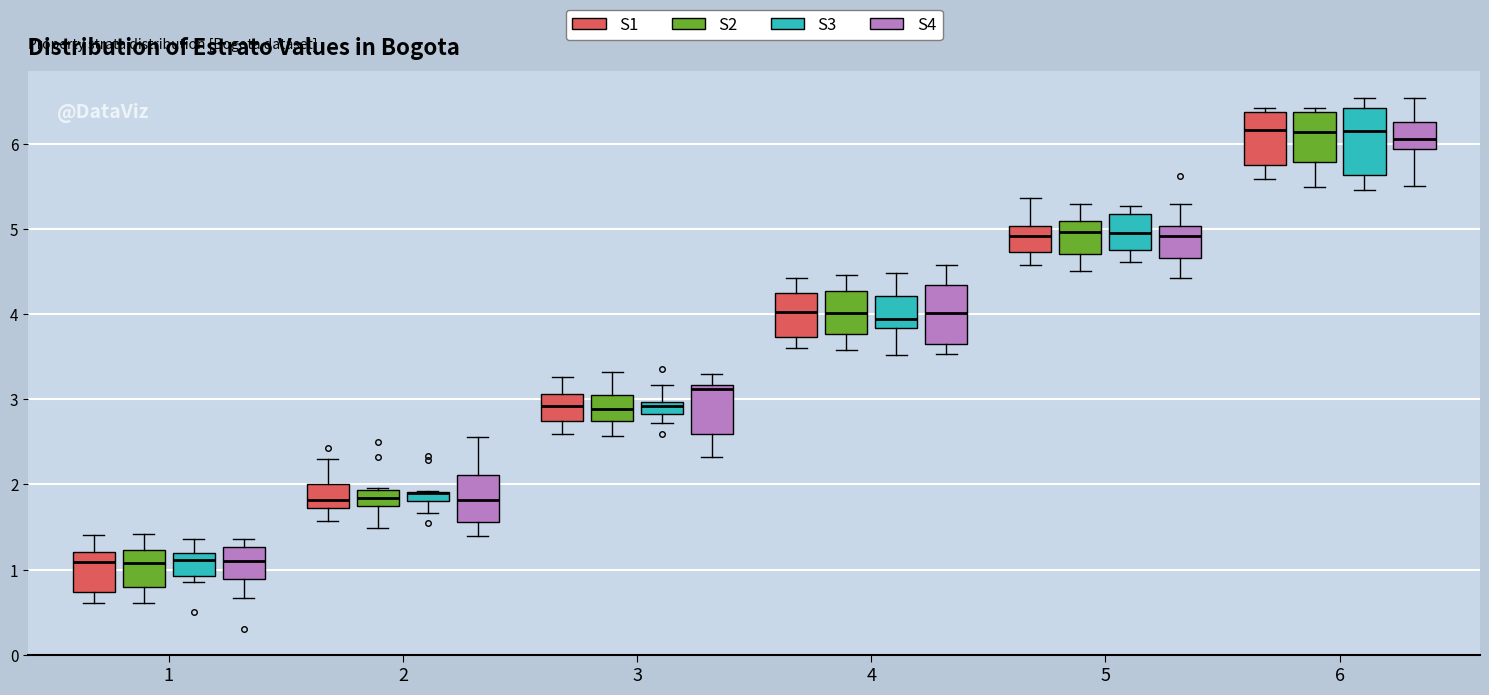

Where does the upper whisker of the box for 2 (S1) end on the y-axis? The values are not printed on the chart, so give them approximately, as read against the axis.

2.3